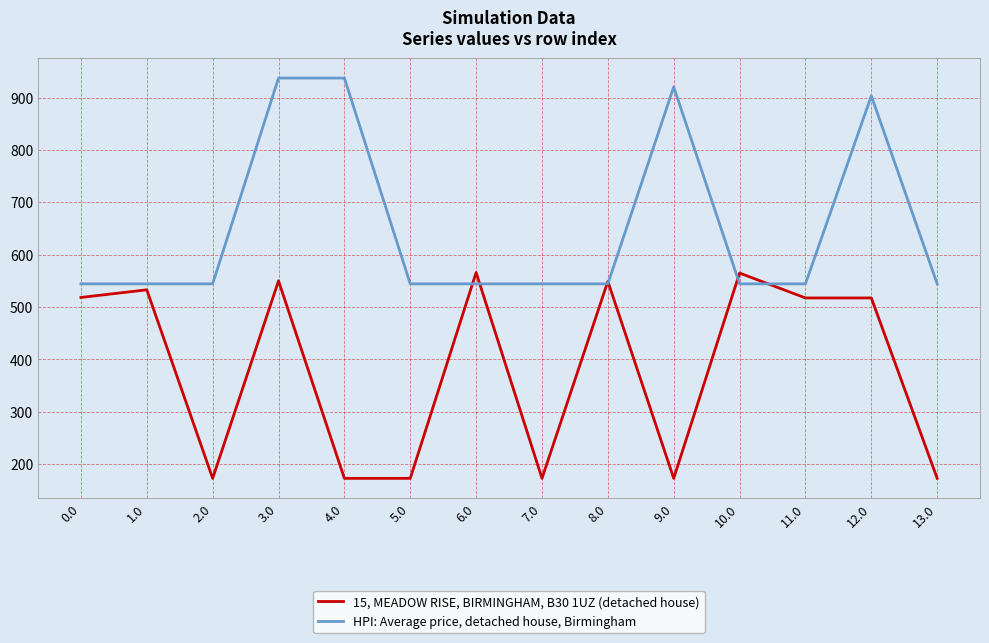

At 0.0, list the series in order from largest to smallest.

HPI: Average price, detached house, Birmingham, 15, MEADOW RISE, BIRMINGHAM, B30 1UZ (detached house)